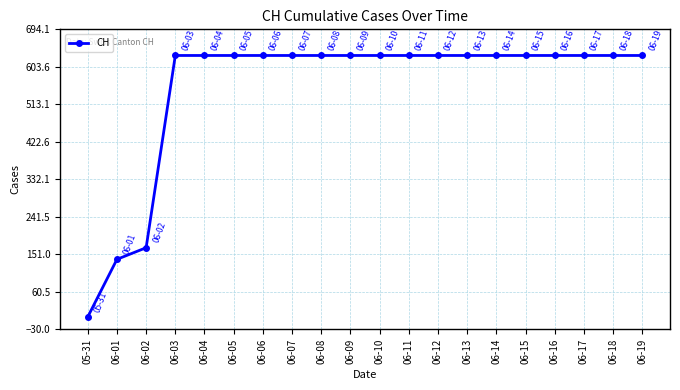

What is the ratio of the value at 06-04 to the value at 06-05?

1.0